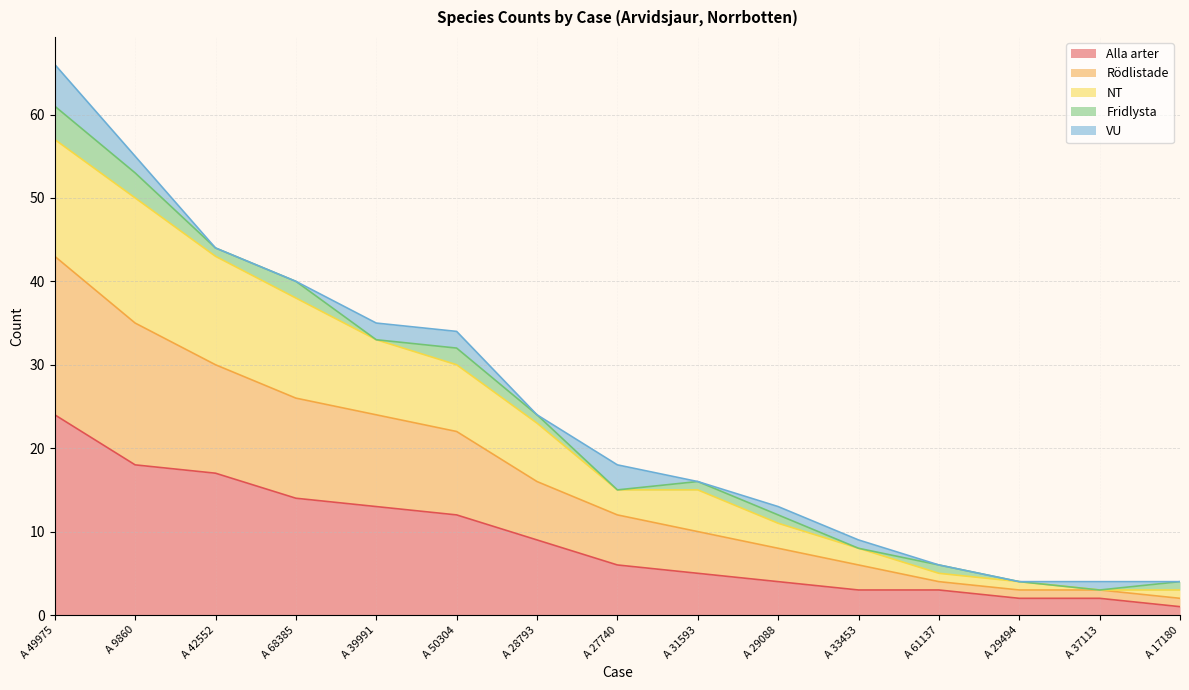

How many values in the Rödlistade series are below 18?

7